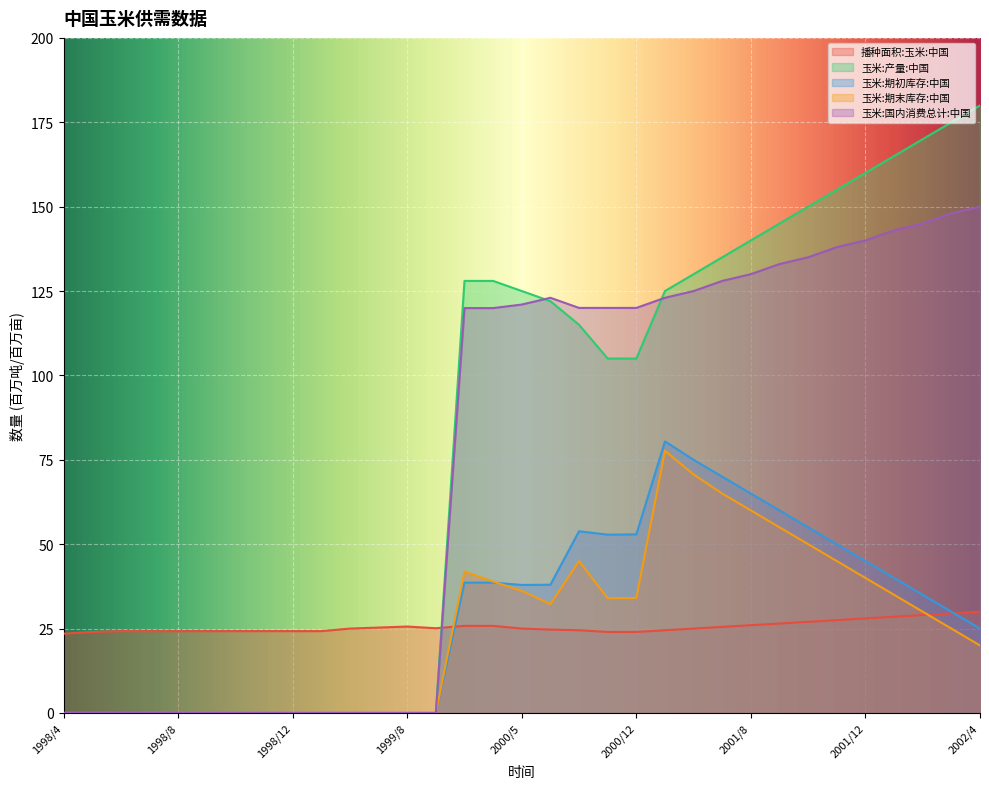

Reading right to left, transcribe all the data shown in this chart.

播种面积:玉米:中国: 30.0	29.5	29.0	28.5	28.0	27.5	27.0	26.5	26.0	25.5	25.0	24.5	24.0	24.0	24.5	24.7	25.0	25.8	25.8	25.1	25.6	25.3	25.0	24.2	24.2	24.2	24.2	24.2	24.2	24.2	24.2	24.0	23.5
玉米:产量:中国: 180.0	175.0	170.0	165.0	160.0	155.0	150.0	145.0	140.0	135.0	130.0	125.0	105.0	105.0	115.0	122.0	125.0	128.0	128.0	0.0	0.0	0.0	0.0	0.0	0.0	0.0	0.0	0.0	0.0	0.0	0.0	0.0	0.0
玉米:期初库存:中国: 25.0	30.0	35.0	40.0	45.0	50.0	55.0	60.0	65.0	70.0	75.0	80.5	52.9	52.8	53.8	38.0	37.9	38.6	38.6	0.0	0.0	0.0	0.0	0.0	0.0	0.0	0.0	0.0	0.0	0.0	0.0	0.0	0.0
玉米:期末库存:中国: 20.0	25.0	30.0	35.0	40.0	45.0	50.0	55.0	60.0	65.0	70.7	77.7	34.1	34.0	45.0	32.2	36.2	38.9	41.9	0.0	0.0	0.0	0.0	0.0	0.0	0.0	0.0	0.0	0.0	0.0	0.0	0.0	0.0
玉米:国内消费总计:中国: 150.0	148.0	145.0	143.0	140.0	138.0	135.0	133.0	130.0	128.0	125.0	123.0	120.0	120.0	120.0	123.0	121.0	120.0	120.0	0.0	0.0	0.0	0.0	0.0	0.0	0.0	0.0	0.0	0.0	0.0	0.0	0.0	0.0